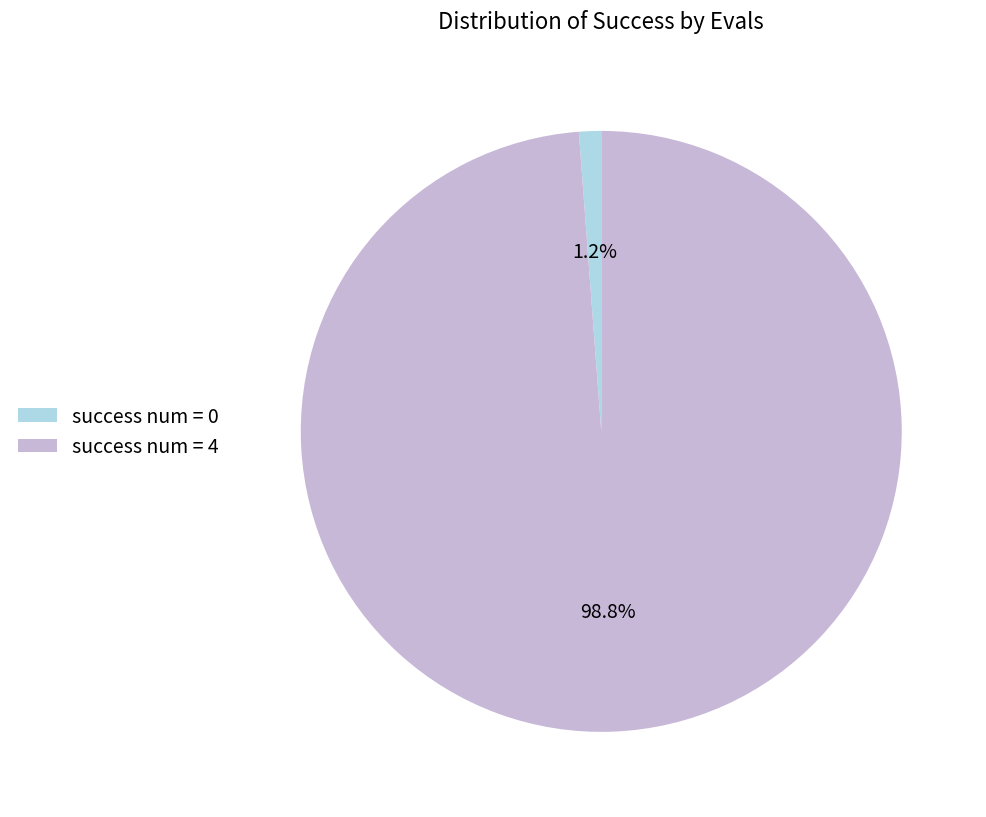

What percentage is NOT represented by success num = 4?

1.2%